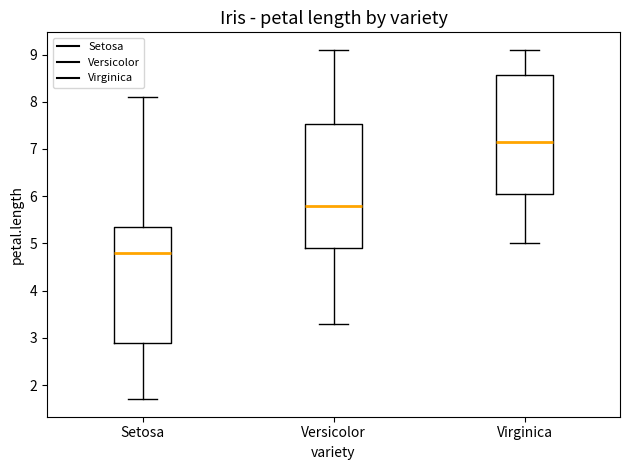

Reading left to right, read every box against the y-axis: the position of its median line, the range the box covers, and the ends of its whiskers. The values are not printed on the chart, so give them approximately, as read against the axis.

Setosa: median 4.8, box 2.9 to 5.4, whiskers 1.7 to 8.1
Versicolor: median 5.8, box 4.9 to 7.5, whiskers 3.3 to 9.1
Virginica: median 7.2, box 6.1 to 8.6, whiskers 5.0 to 9.1